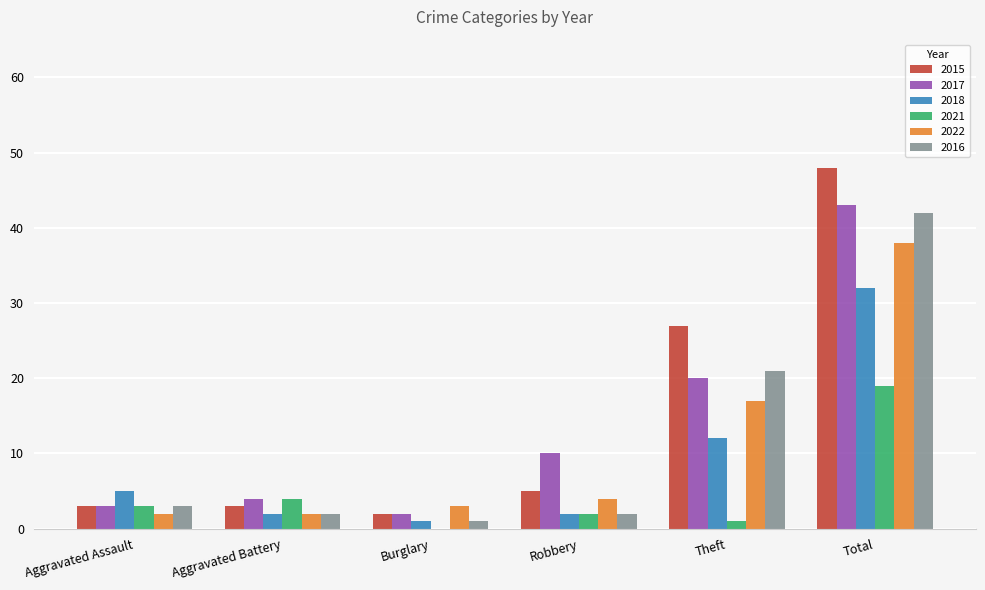

True or false: 2016 has a value of 21 at Theft.

True